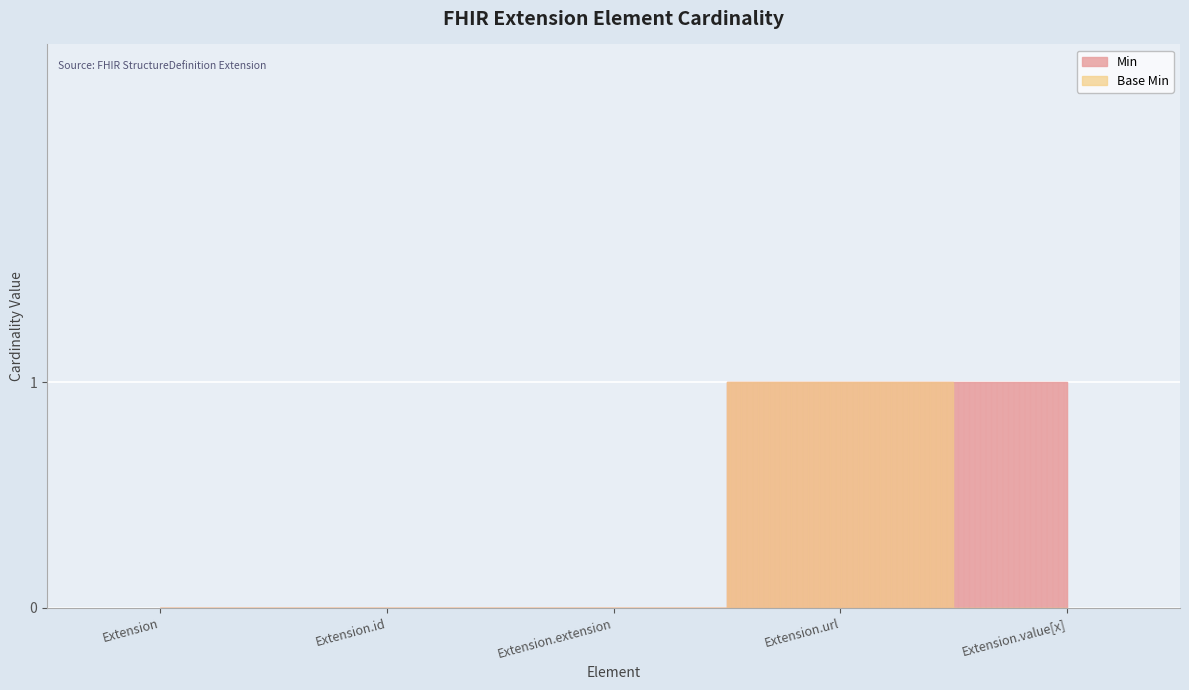

At Extension, list the series in order from largest to smallest.

Min, Base Min